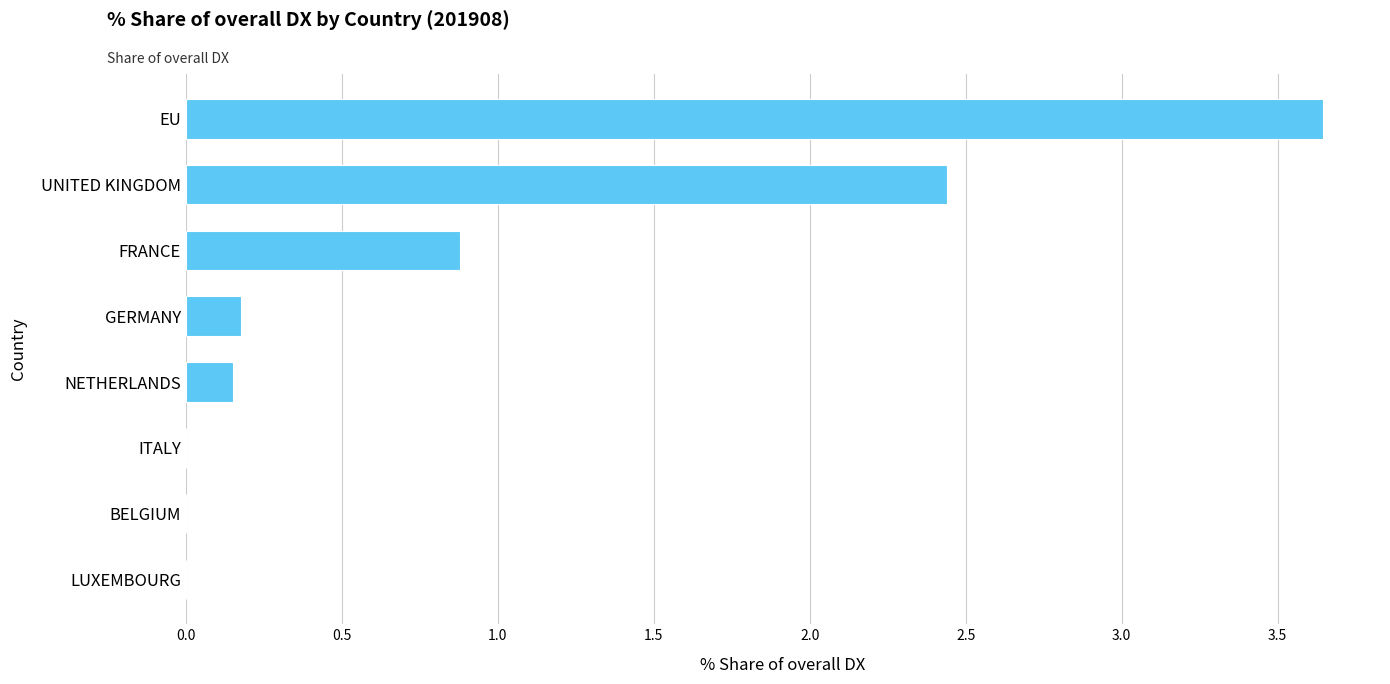

What is the change in value from BELGIUM to UNITED KINGDOM?

+2.4